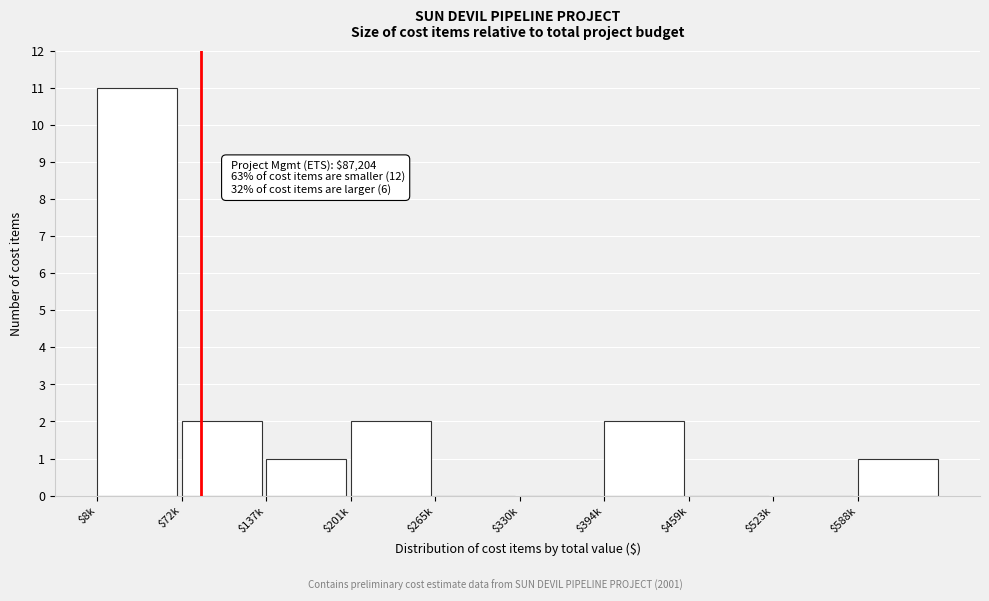

What is the sum of all values?

19